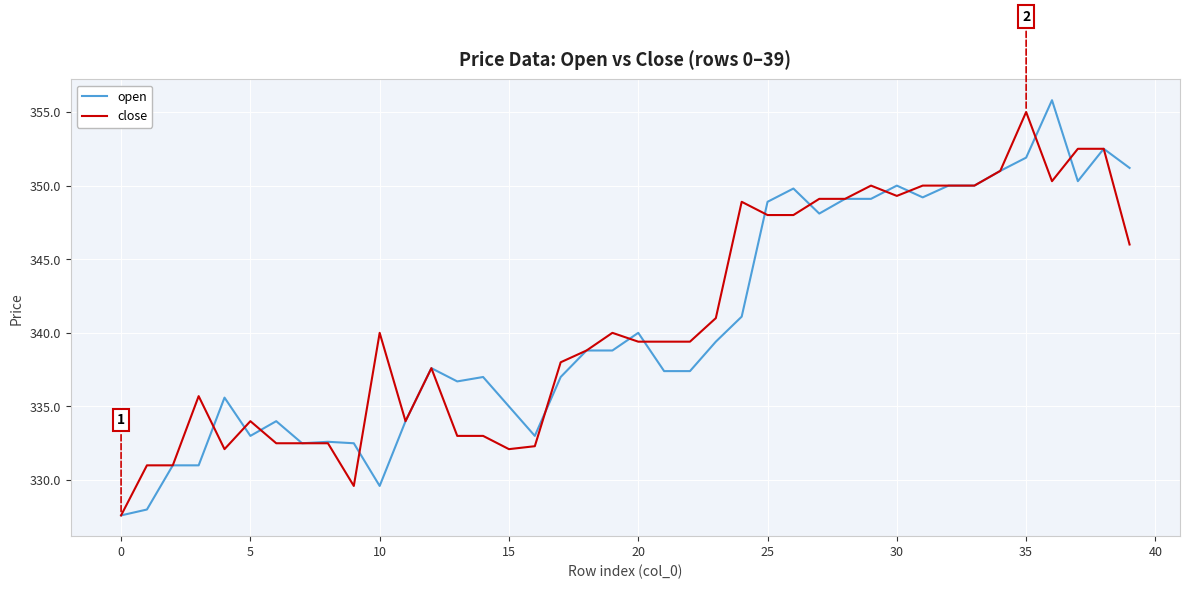

What is the difference between the maximum and minimum values in the close series?

27.4